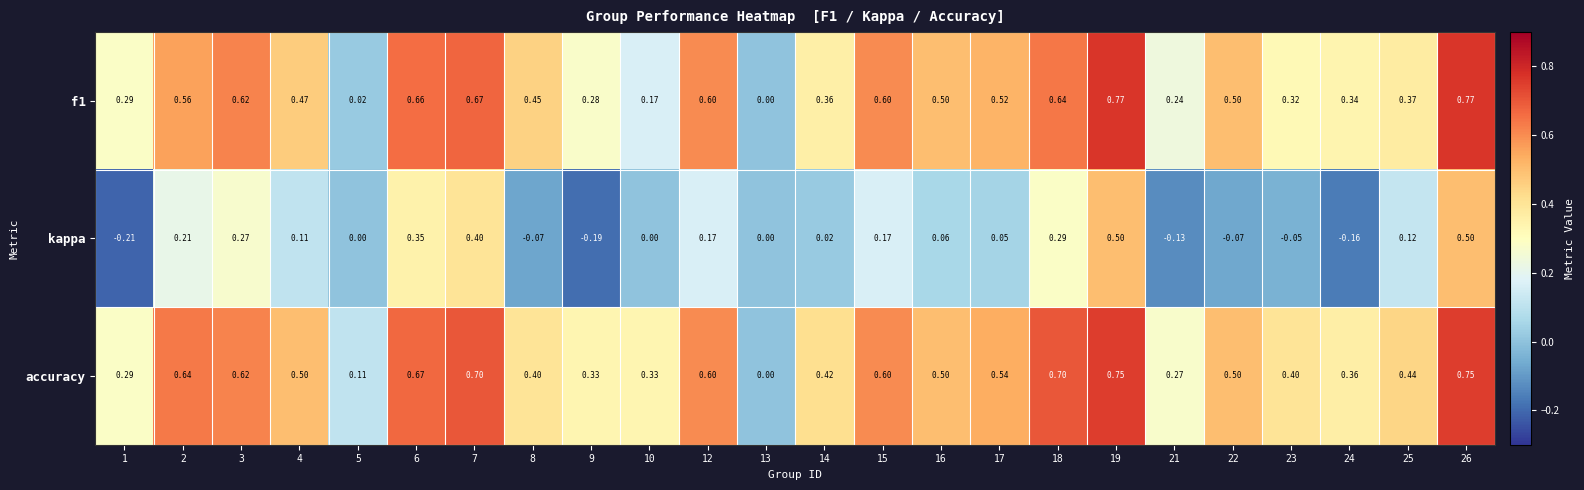

Which series has the largest total across all categories?

accuracy